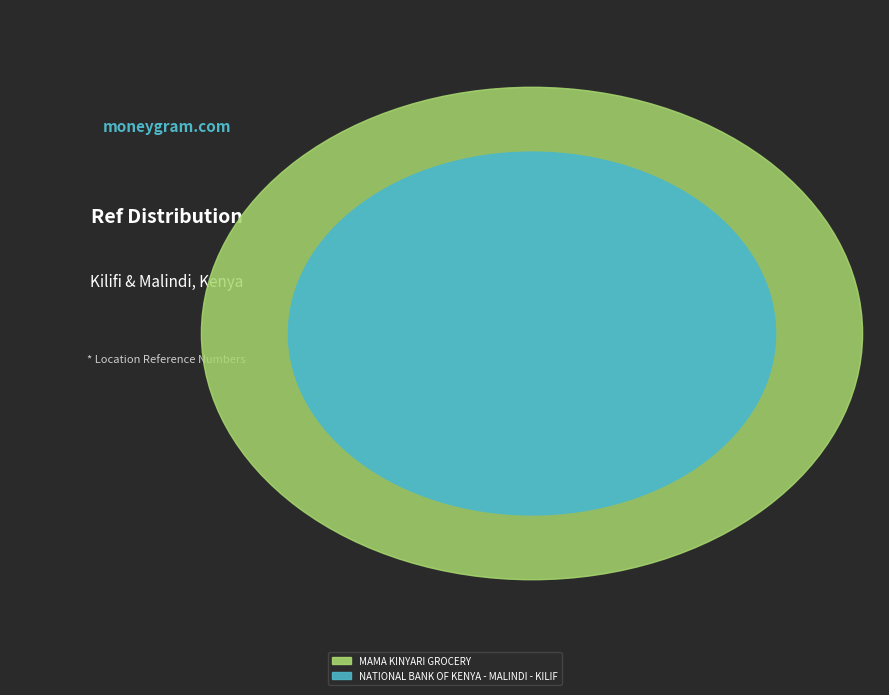

Which category accounts for the majority?

NATIONAL BANK OF KENYA - MALINDI - KILIF